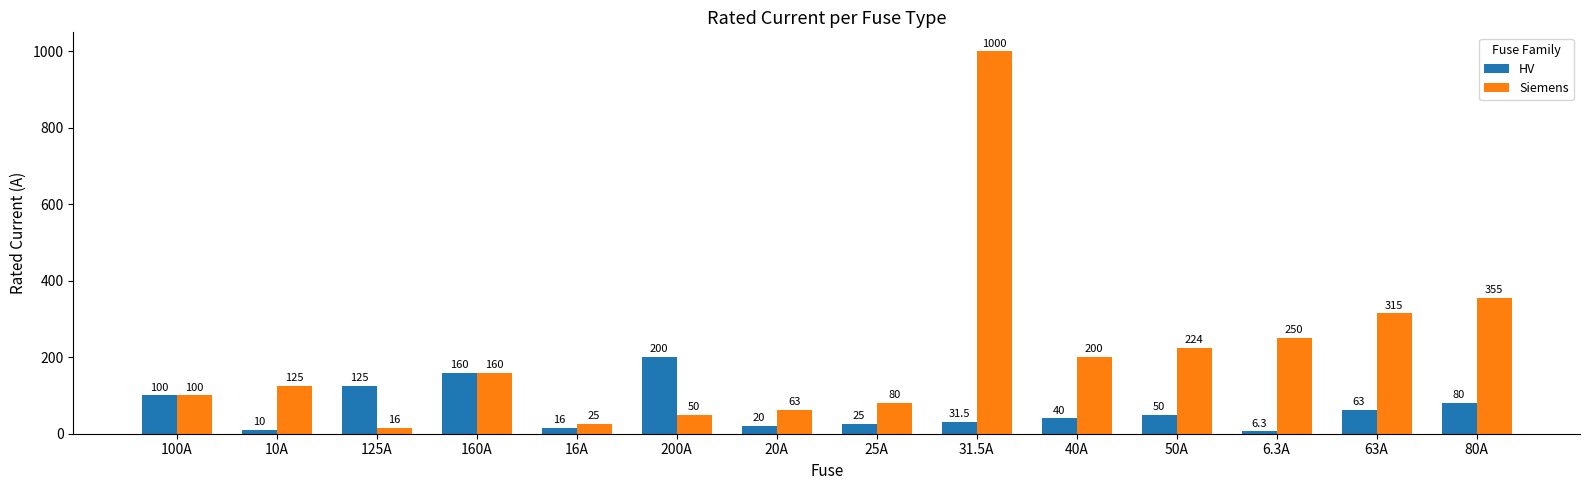

What is the difference between the maximum and second lowest values in the Siemens series?

975.0